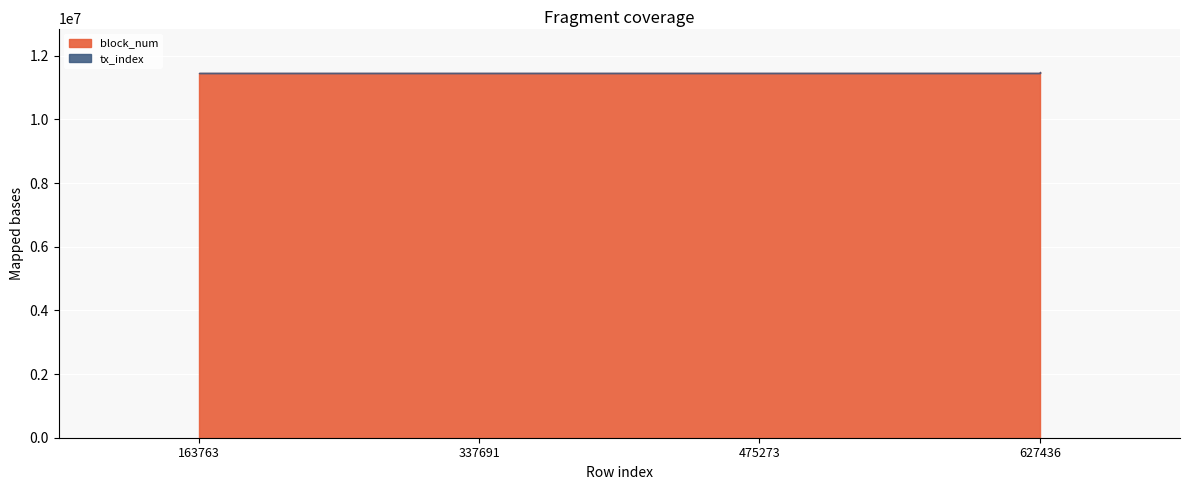

True or false: block_num and tx_index intersect in this chart.

False